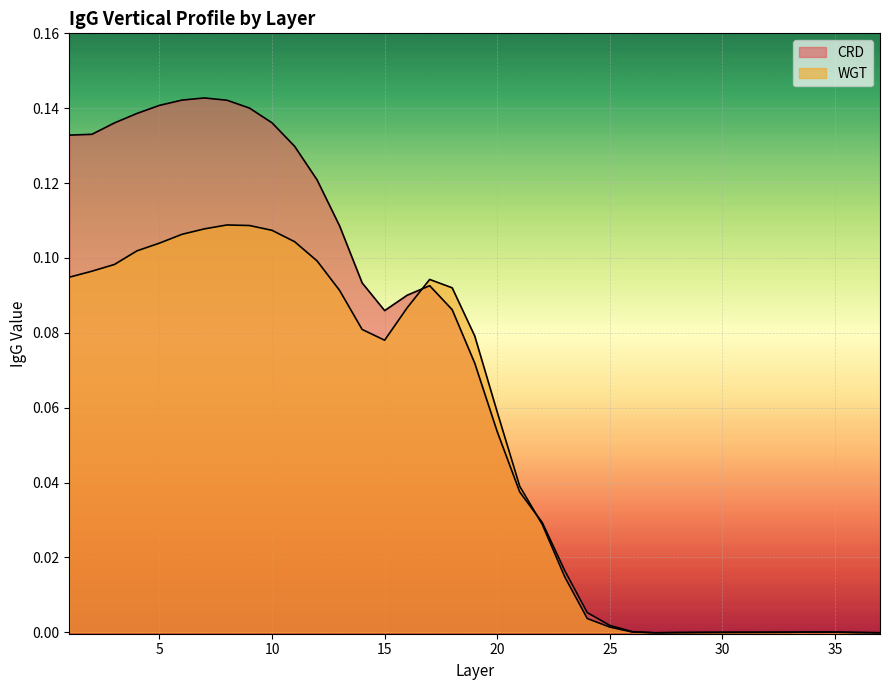

How many values in WGT are above zero?

28